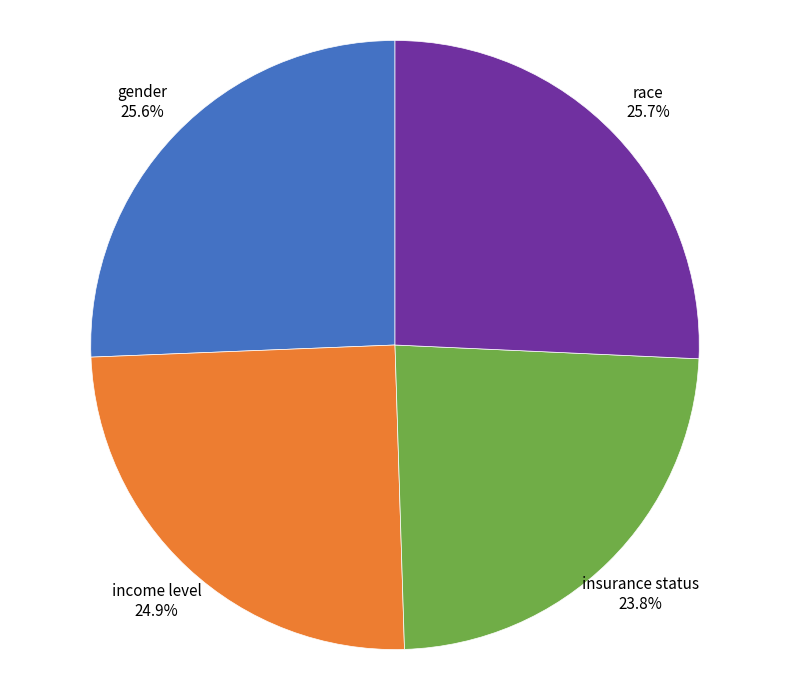

Does any single category account for the majority?

No